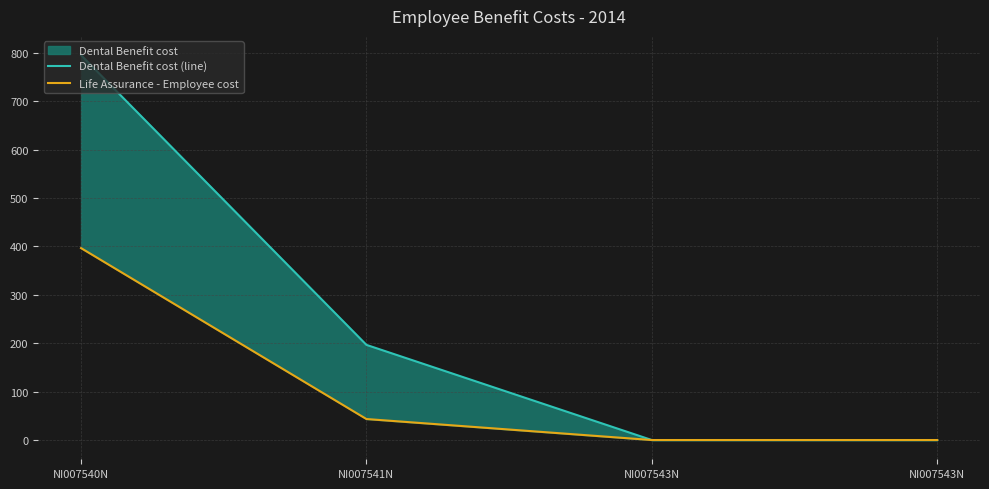

What is the difference between the maximum and minimum values in the Dental Benefit cost (line) series?

795.0